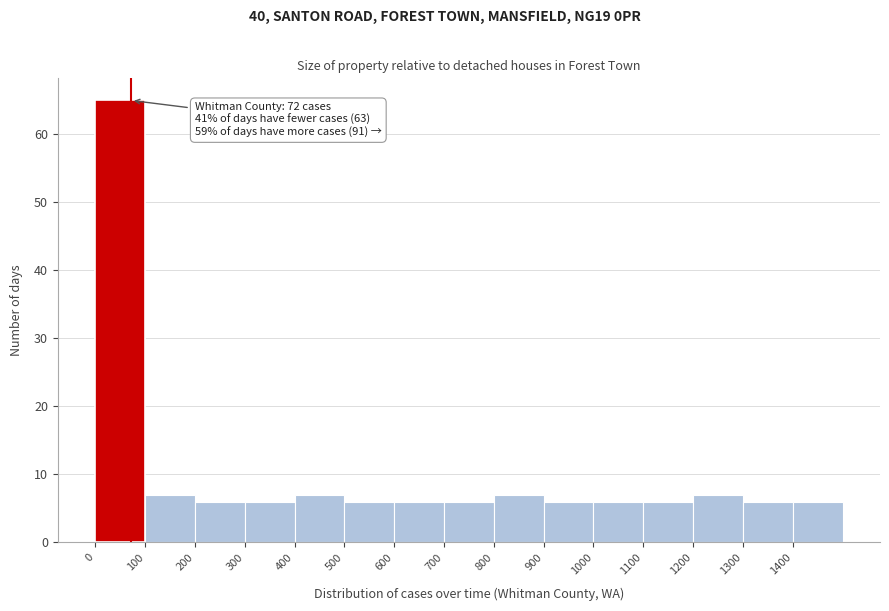

Which range on the x-axis has the tallest bar?

0 to 100